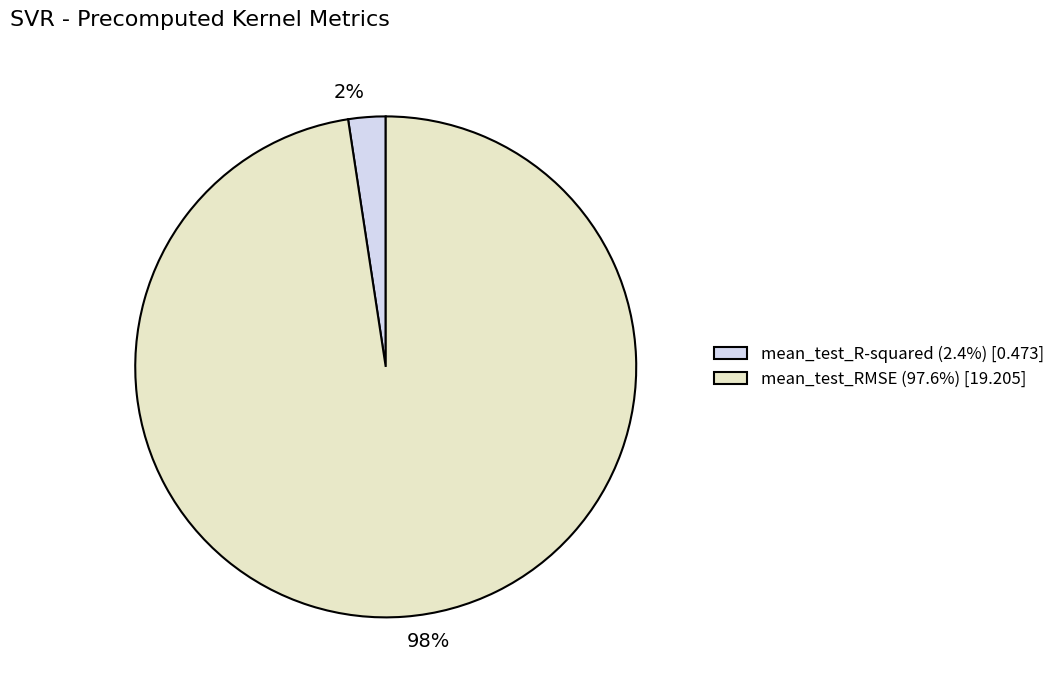

Combined, do mean_test_R-squared and mean_test_RMSE account for over 50%?

Yes